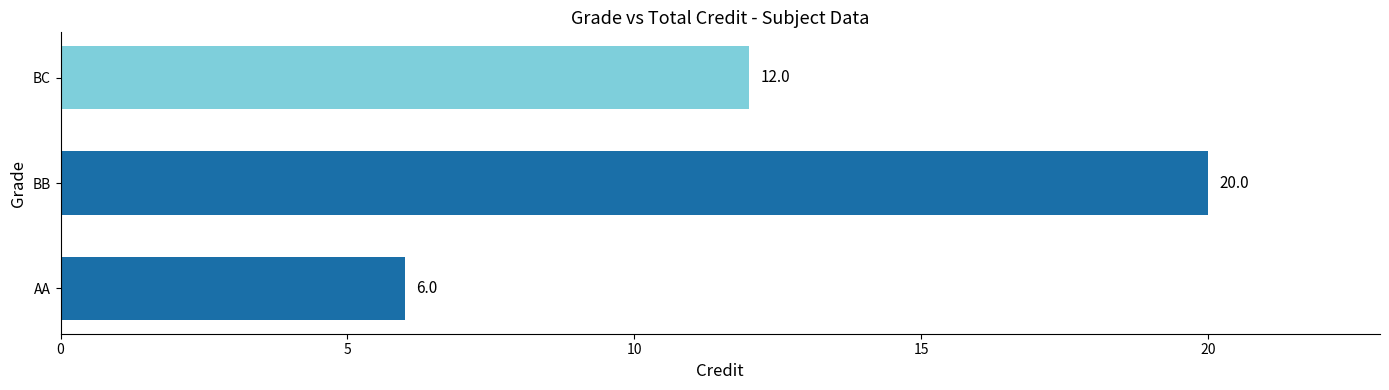

What is the smallest value displayed?

6